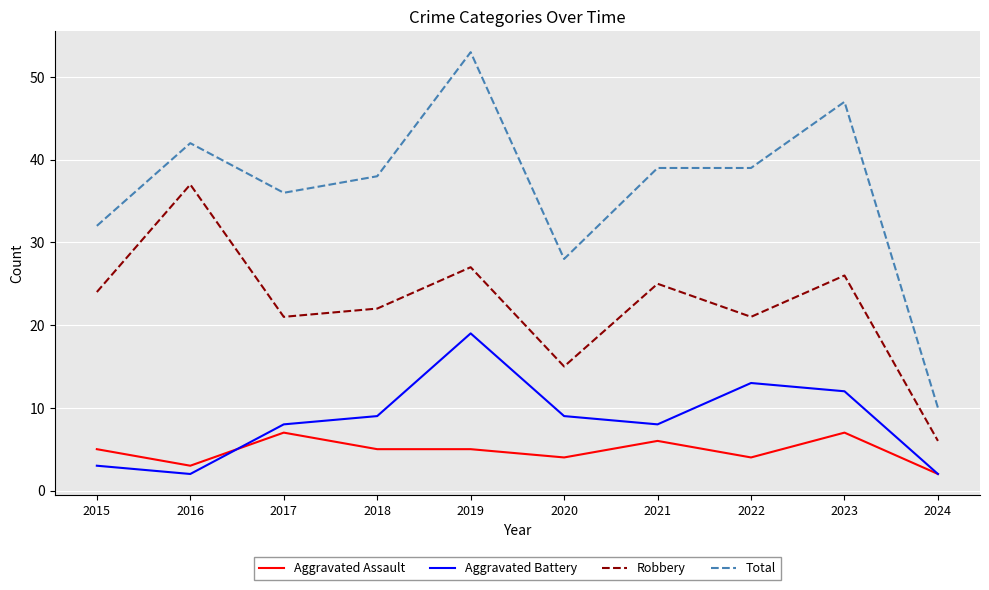

Which series has the largest total across all categories?

Total